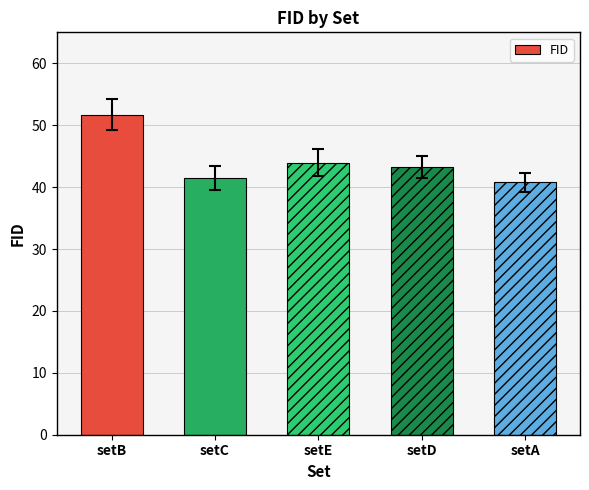

What is the label of the 3rd bar from the right?

setE